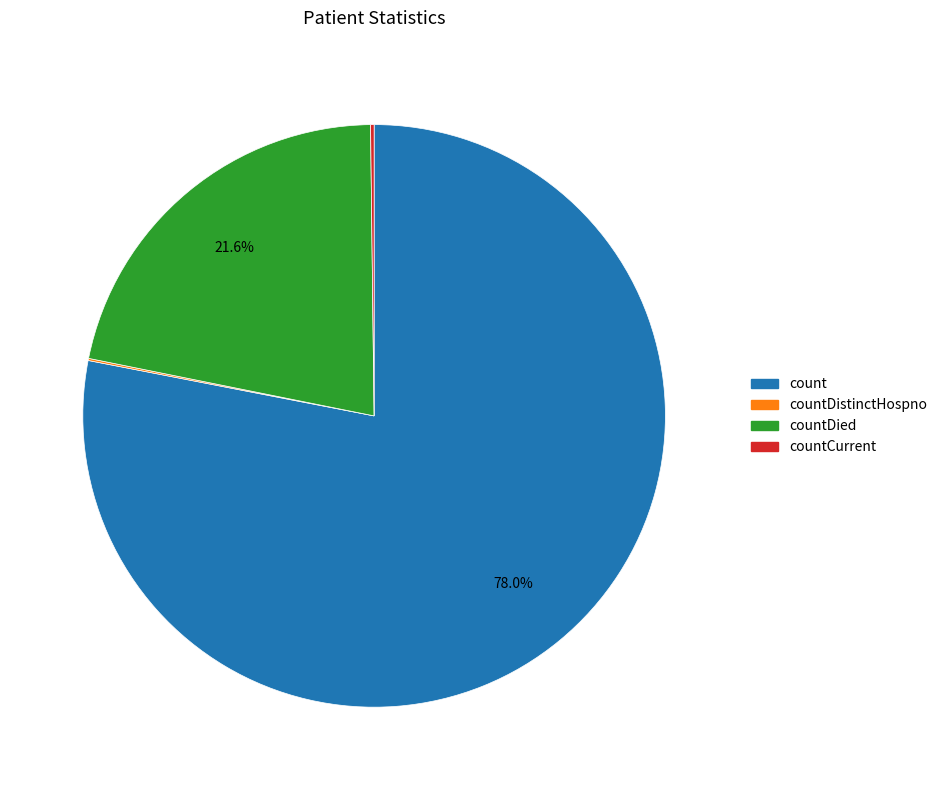

Is there any slice that represents more than half of the pie?

Yes